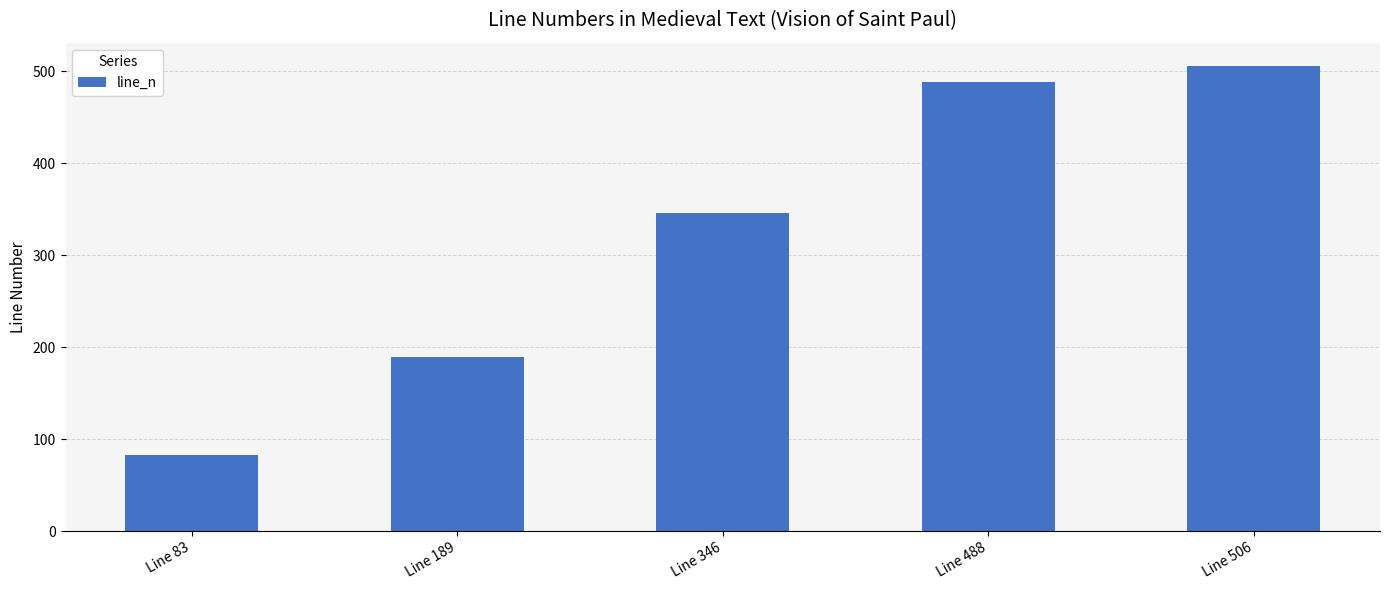

What is the sum of the values at Line 189 and Line 506?

695